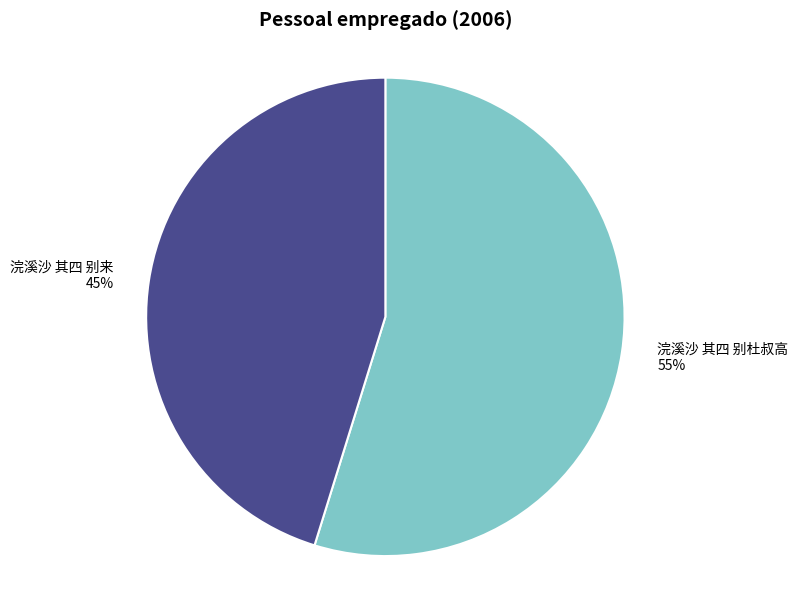

Does 浣溪沙 其四 别来 represent more than half of the total?

No